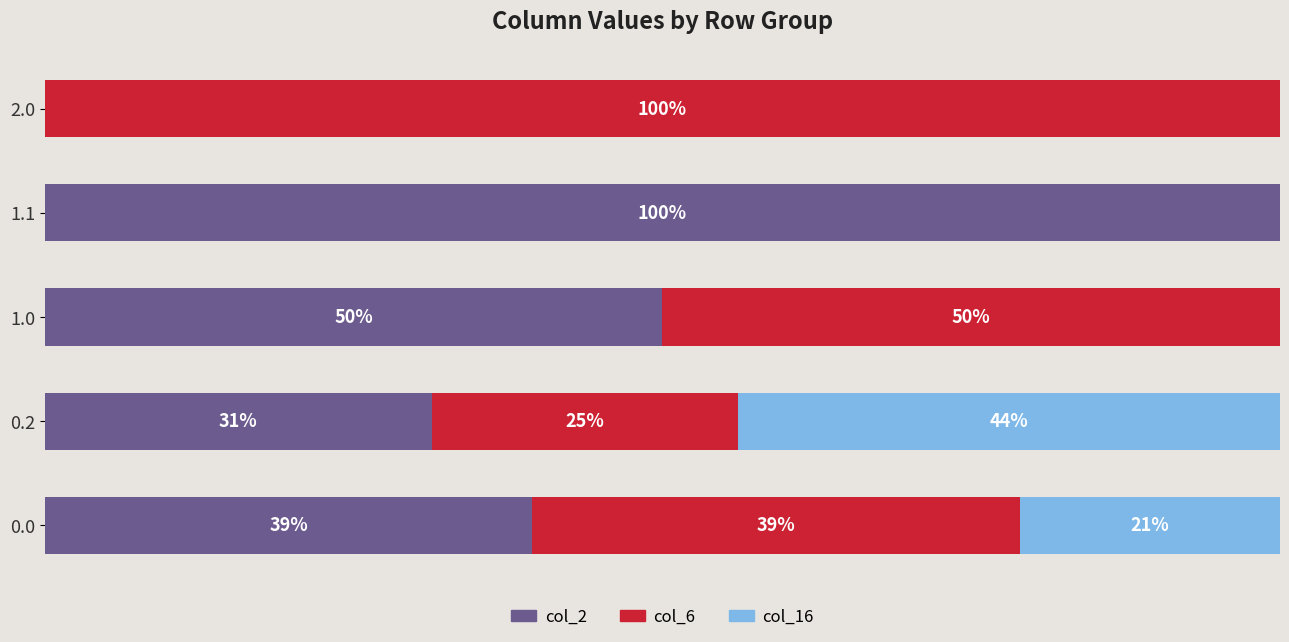

What is the value of the col_16 bar at the 1st from the left?

21.0